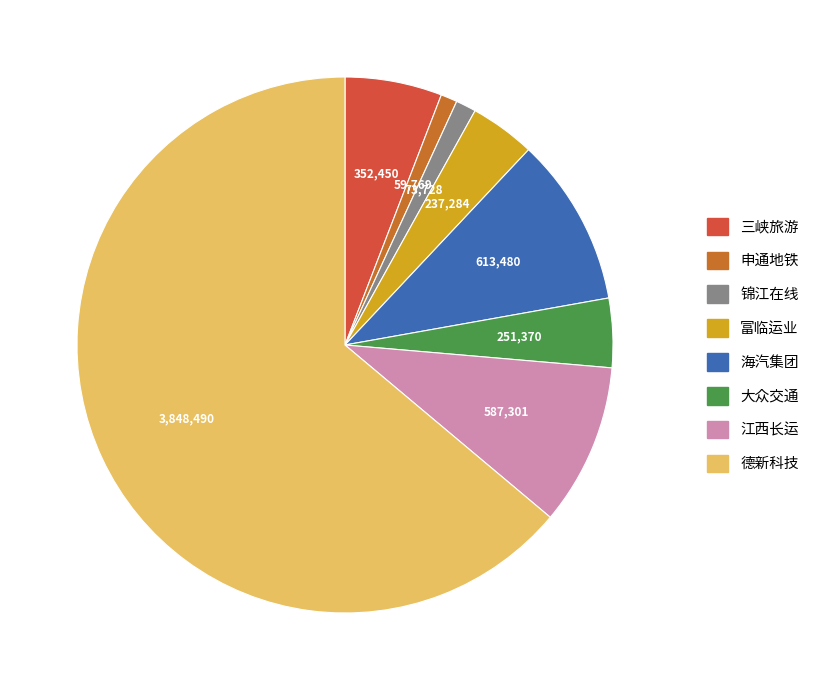

Does any single category account for the majority?

Yes